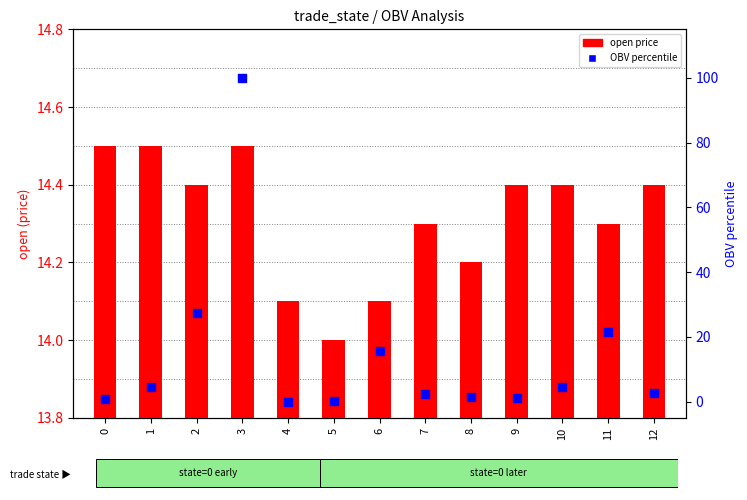

Which series contains the highest Y value?

OBV percentile